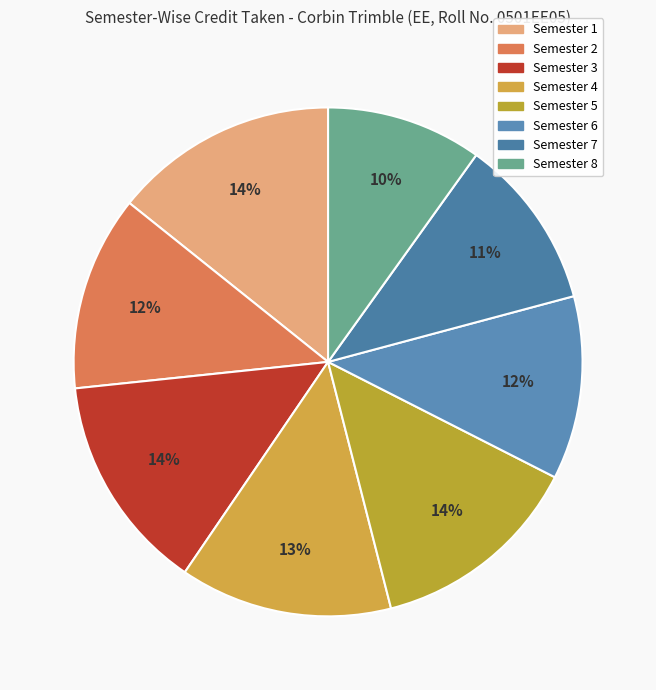

To the nearest percent, what is the difference between the largest and smallest slice percentages?

4%